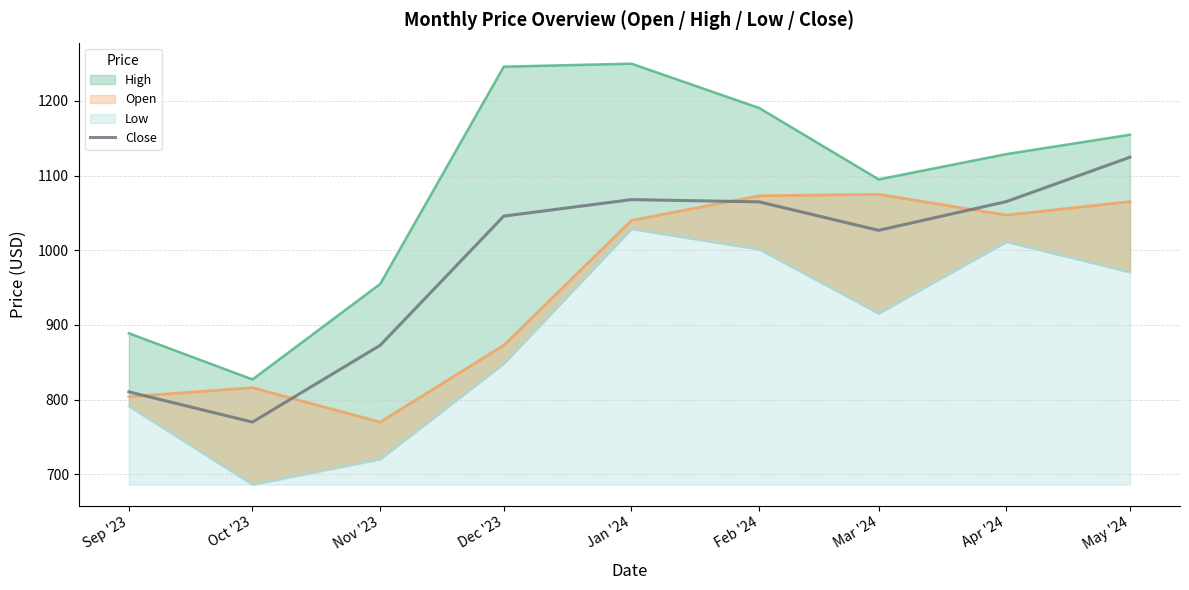

Where is the first local maximum?

Jan '24